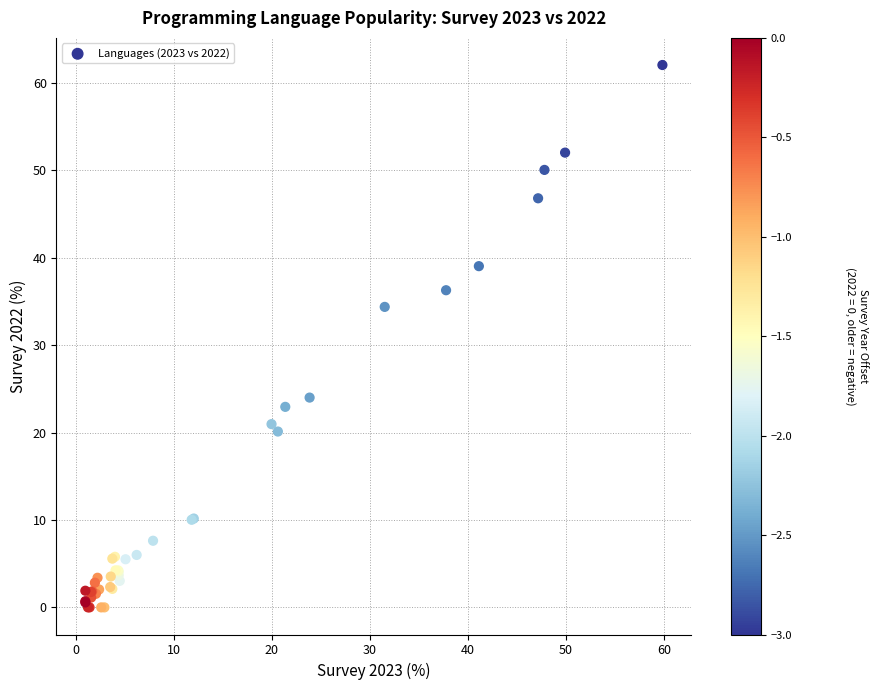

What Y value in the scatter plot is closest to 31?

34.4